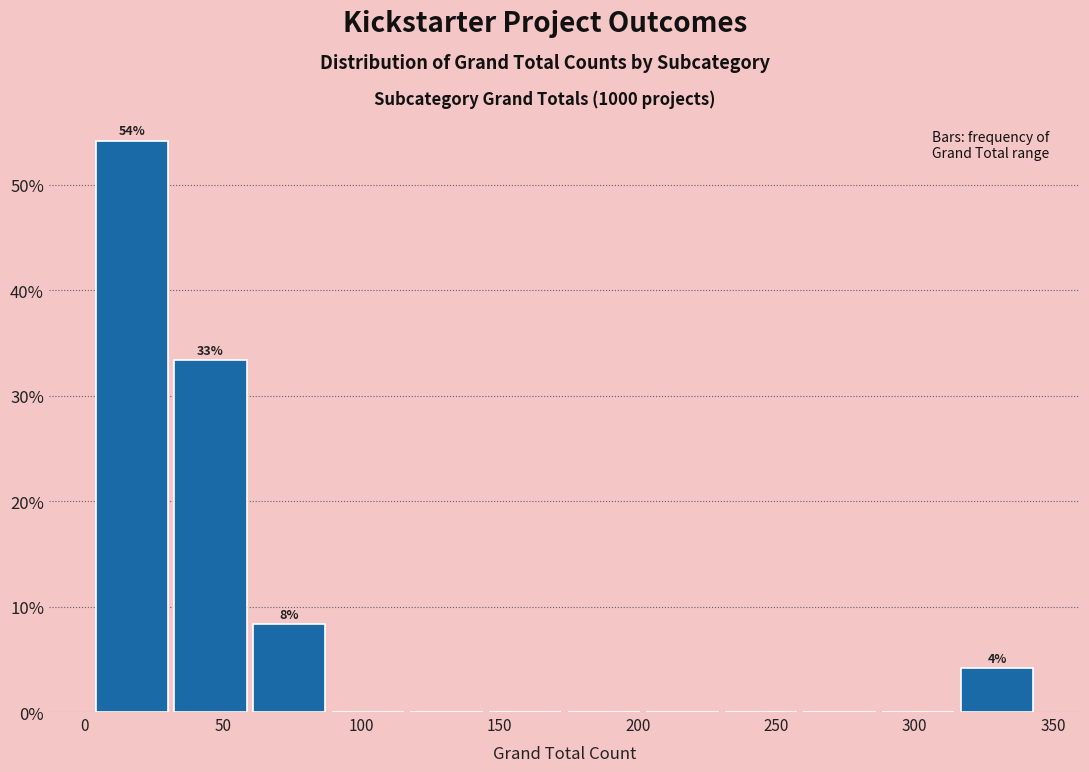

Over which range of the x-axis is the bar tallest?

5 to 30